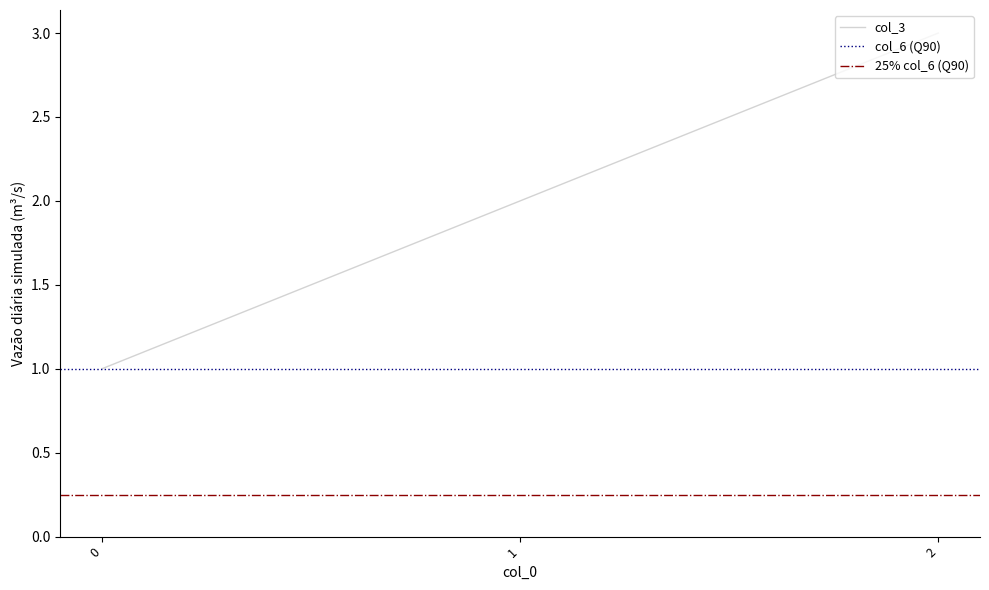

Which has a higher value, 1 or 2?

2